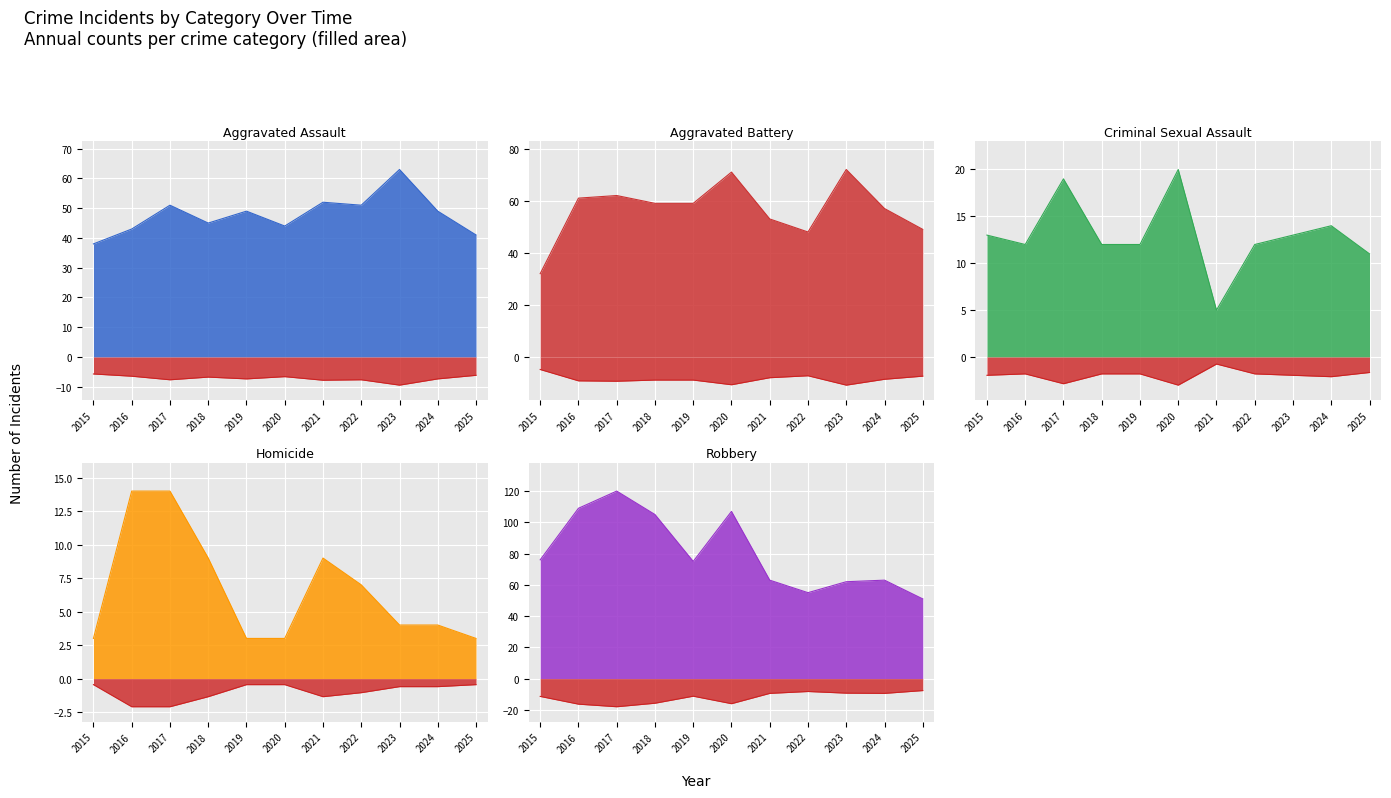

Reading left to right, what are all the values shown in this chart?

Aggravated Assault: 2015=38	2016=43	2017=51	2018=45	2019=49	2020=44	2021=52	2022=51	2023=63	2024=49	2025=41
Aggravated Battery: 2015=32	2016=61	2017=62	2018=59	2019=59	2020=71	2021=53	2022=48	2023=72	2024=57	2025=49
Criminal Sexual Assault: 2015=13	2016=12	2017=19	2018=12	2019=12	2020=20	2021=5	2022=12	2023=13	2024=14	2025=11
Homicide: 2015=3	2016=14	2017=14	2018=9	2019=3	2020=3	2021=9	2022=7	2023=4	2024=4	2025=3
Robbery: 2015=76	2016=109	2017=120	2018=105	2019=75	2020=107	2021=63	2022=55	2023=62	2024=63	2025=51